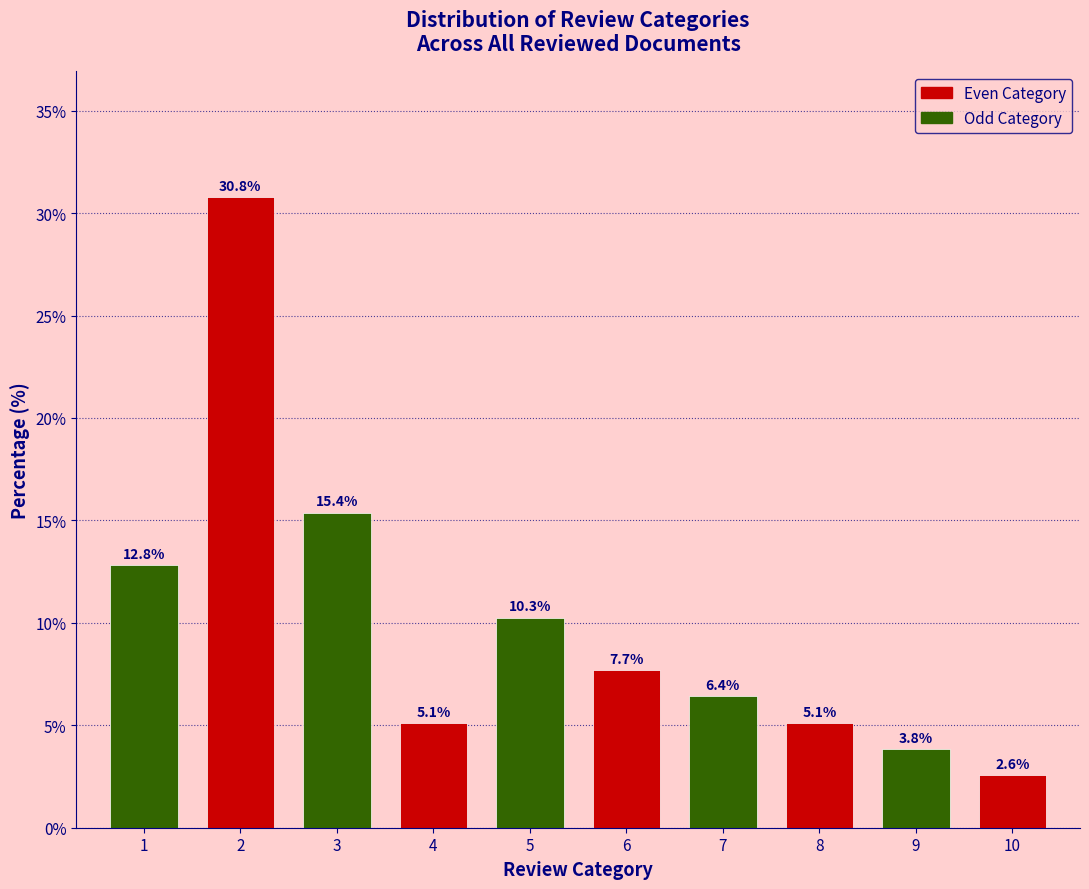

Reading left to right, transcribe all the data shown in this chart.

12.8	30.8	15.4	5.1	10.3	7.7	6.4	5.1	3.8	2.6